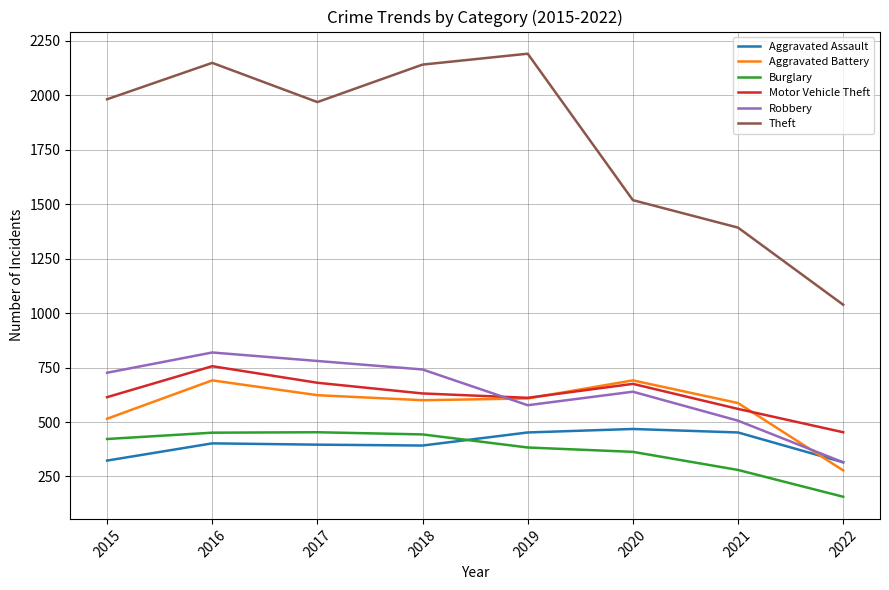

Which series has the widest spread of values?

Theft